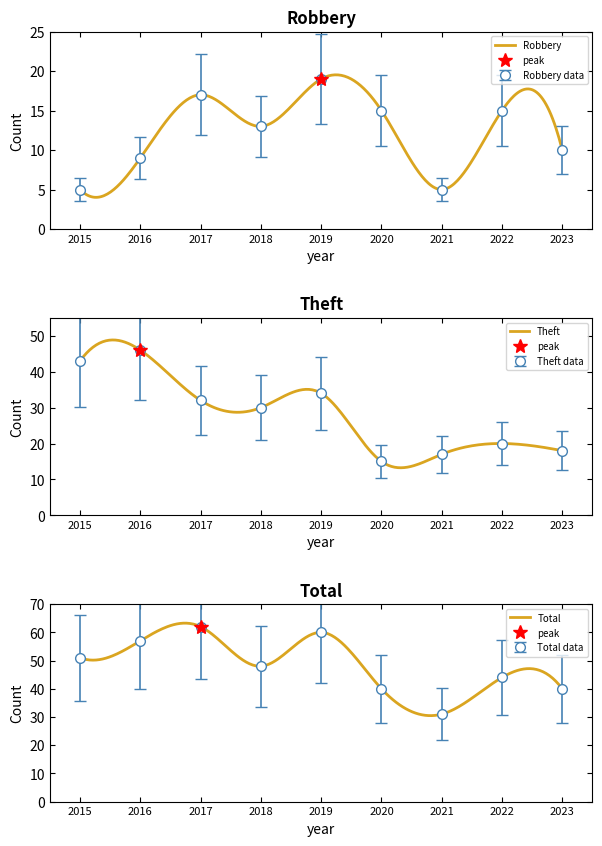

What is the highest value of the Total series?

63.3